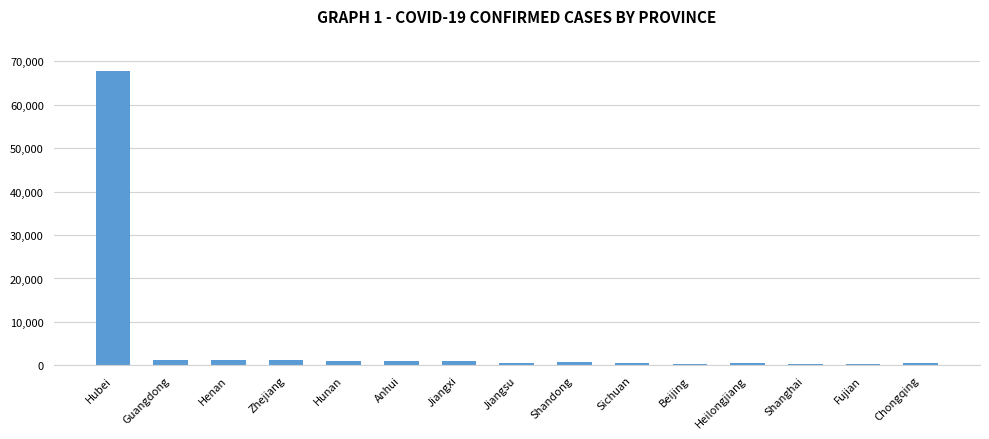

True or false: the data shows 67666 at Hubei.

True